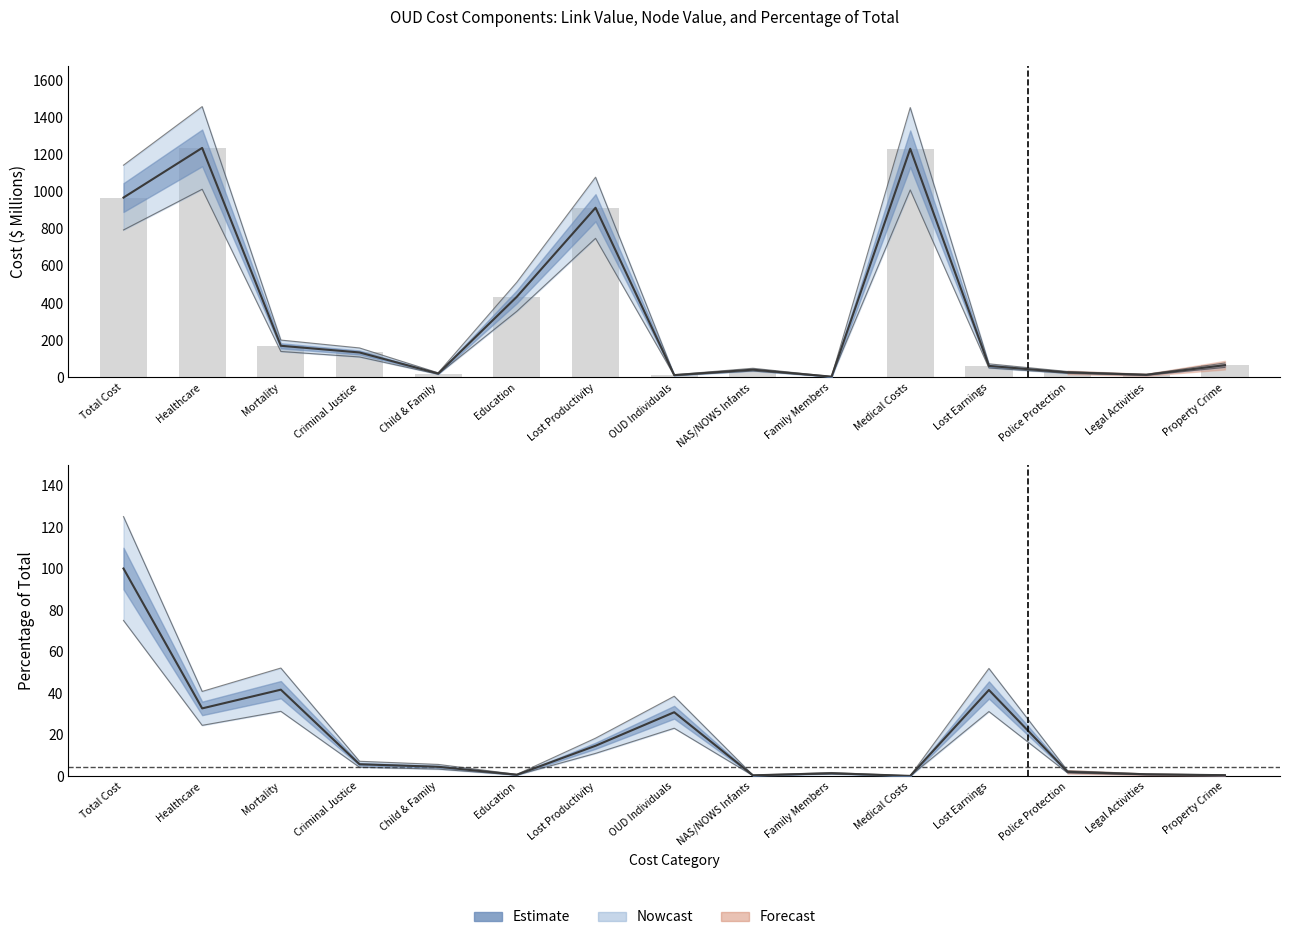

Reading left to right, list all the values displayed in this chart.

Link Value: Total Cost=967.6	Healthcare=1234.7	Mortality=170.6	Criminal Justice=134.7	Child & Family=21.3	Education=434.4	Lost Productivity=912.8	OUD Individuals=12.7	NAS/NOWS Infants=42.1	Family Members=4.5	Medical Costs=1230.2	Lost Earnings=62.3	Police Protection=27.4	Legal Activities=14.6	Property Crime=66.3
Node Value: Total Cost=100.0	Healthcare=32.7	Mortality=41.7	Criminal Justice=5.8	Child & Family=4.5	Education=0.7	Lost Productivity=14.7	OUD Individuals=30.8	NAS/NOWS Infants=0.4	Family Members=1.4	Medical Costs=0.2	Lost Earnings=41.5	Police Protection=2.1	Legal Activities=0.9	Property Crime=0.5
Percentage of Total: Total Cost=125.0	Healthcare=40.8	Mortality=52.1	Criminal Justice=7.2	Child & Family=5.7	Education=0.9	Lost Productivity=18.3	OUD Individuals=38.5	NAS/NOWS Infants=0.5	Family Members=1.8	Medical Costs=0.2	Lost Earnings=51.9	Police Protection=2.6	Legal Activities=1.2	Property Crime=0.6